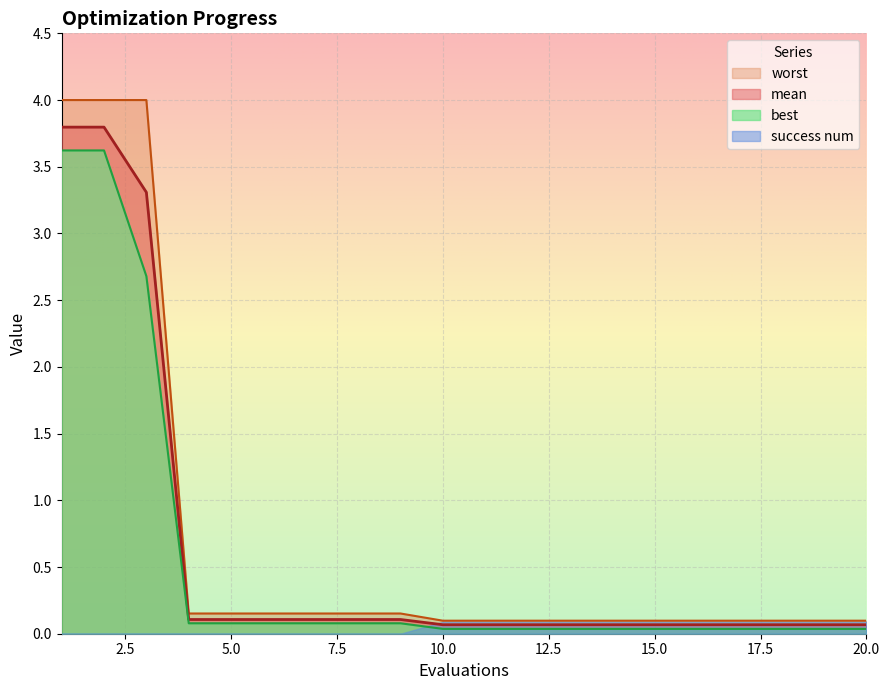

At how many categories does at least one series exceed 0?

20